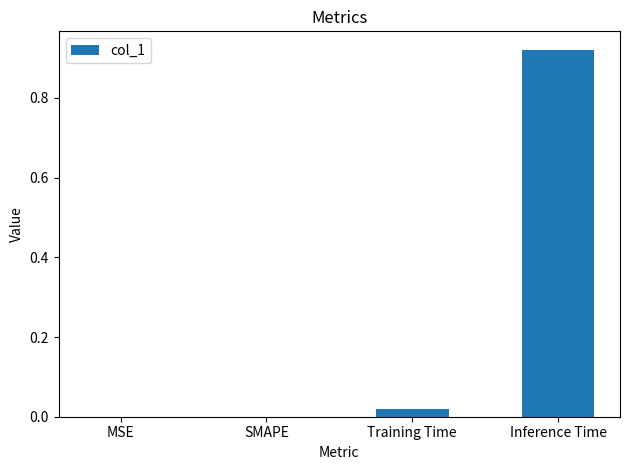

At which category does the chart reach its peak across all series?

Inference Time